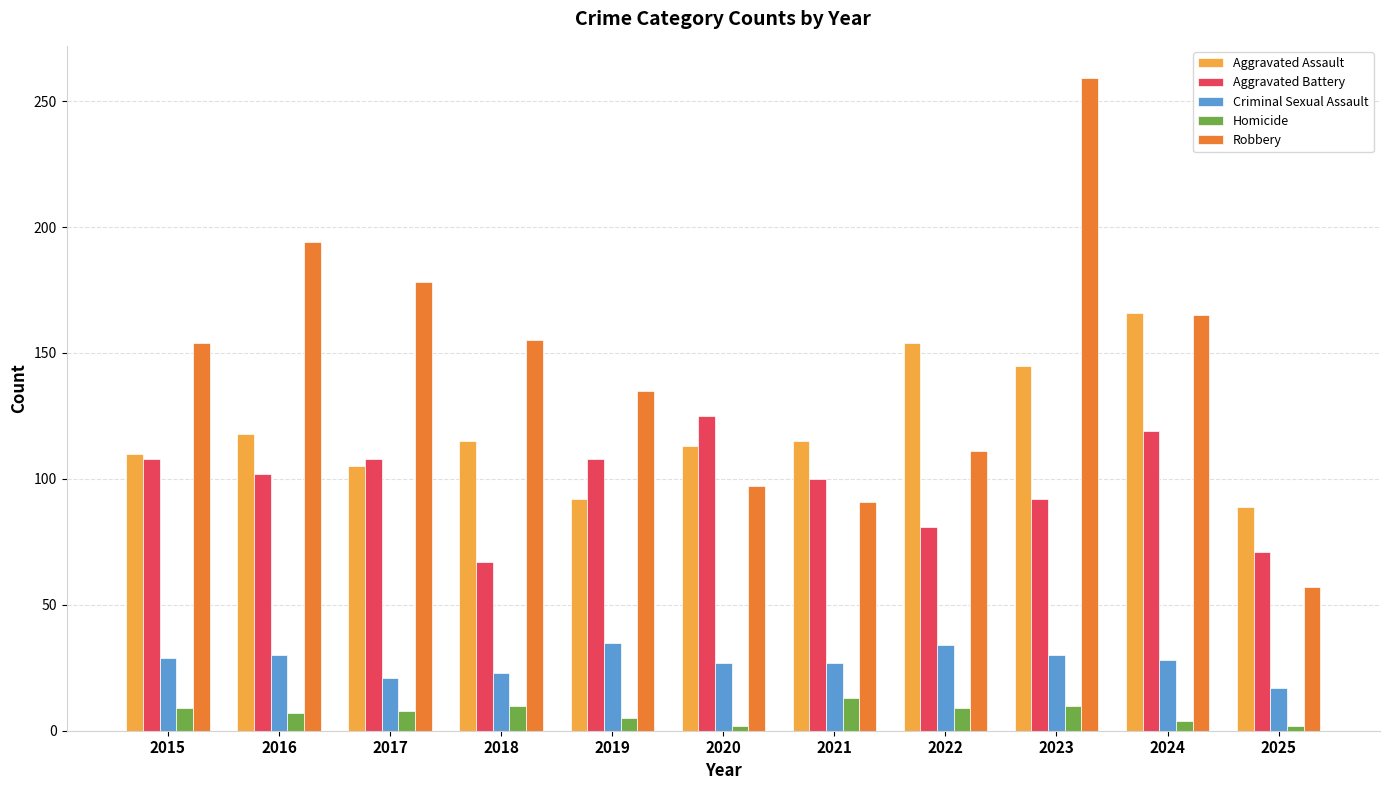

At which label does Aggravated Assault reach its peak?

2024